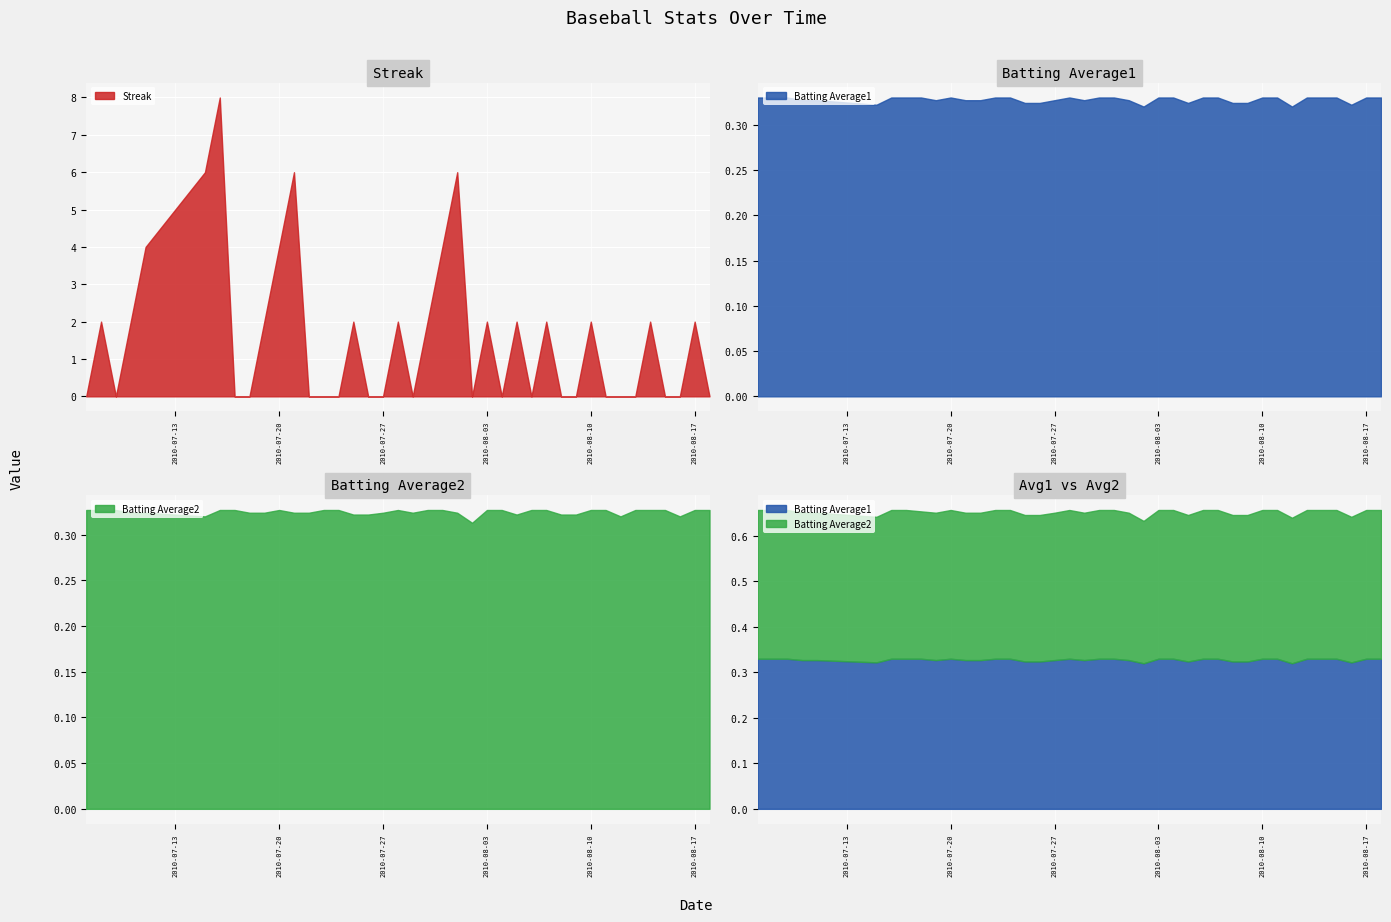

What is the value of the Batting Average2 point at the 17th from the left?

0.3